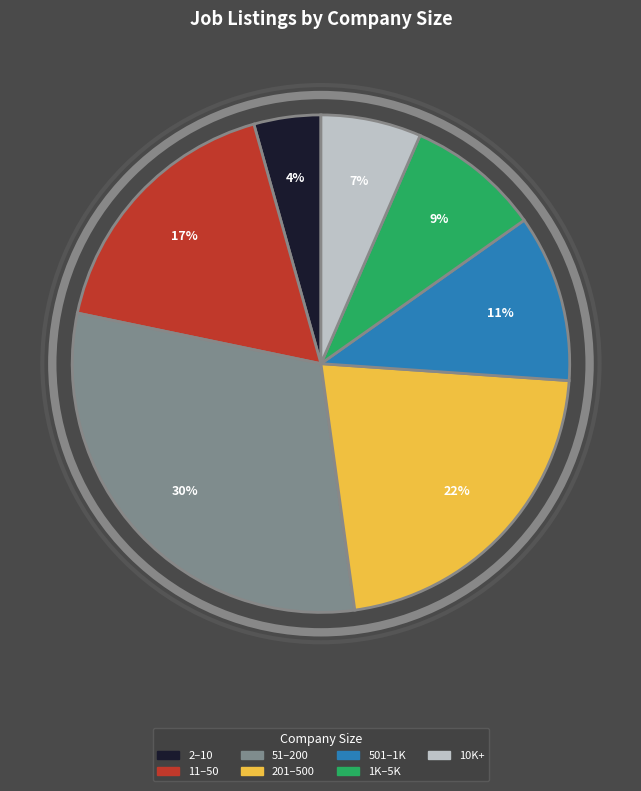

Which slice is the smallest?

2–10